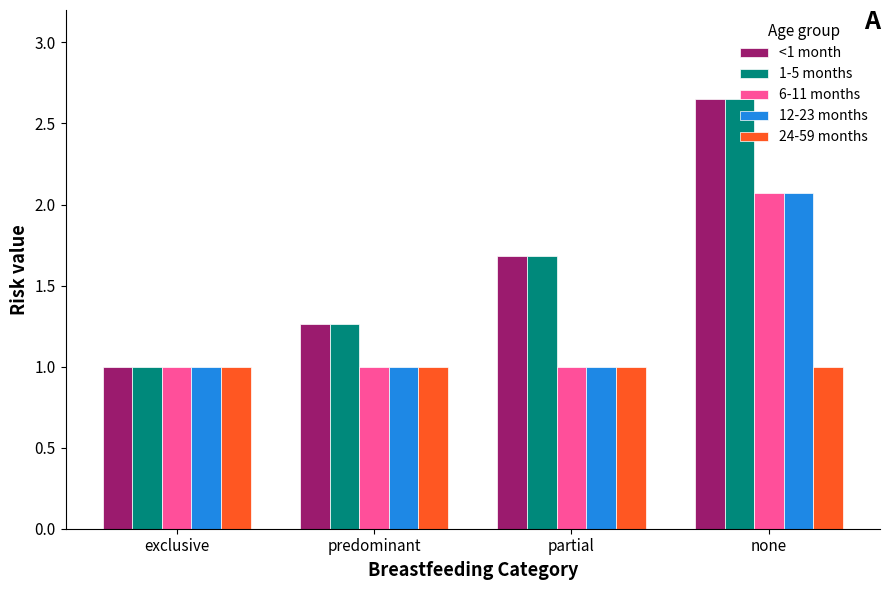

What is the label of the 4th bar from the left?

none